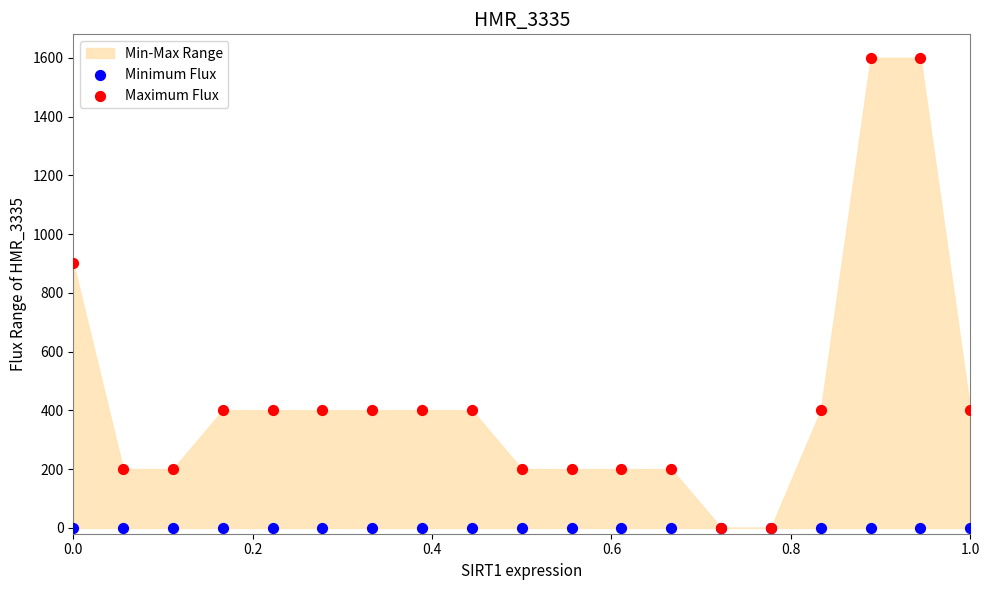

In the Maximum Flux series, what Y value is closest to 800?

900